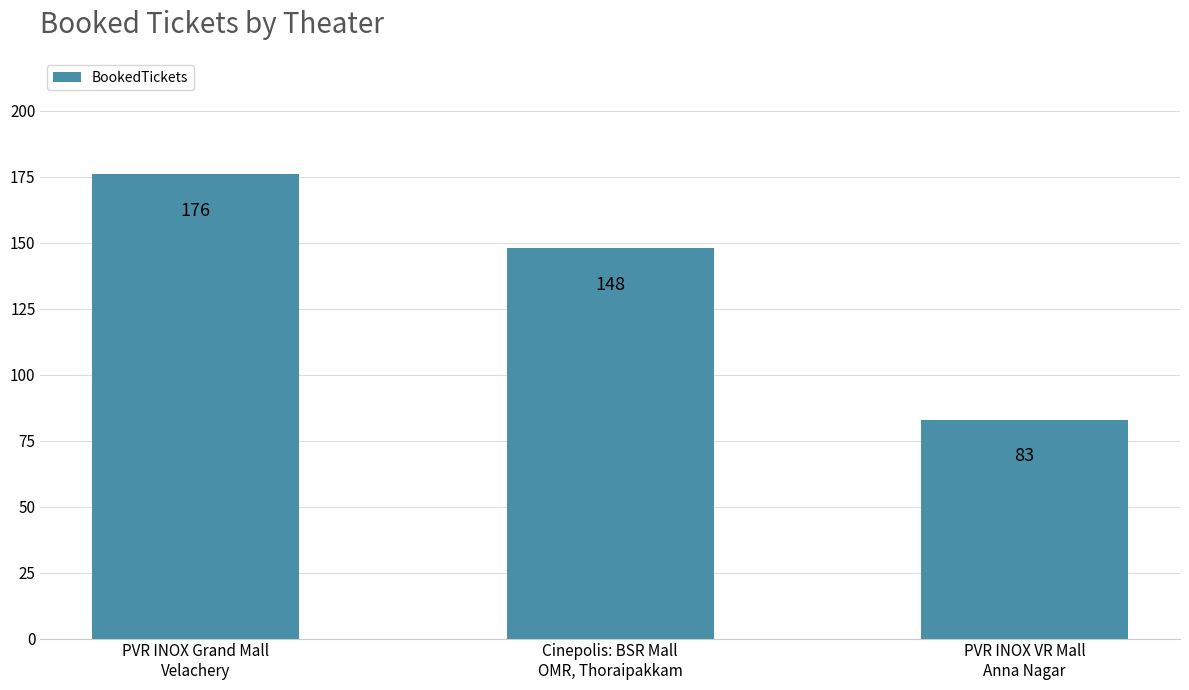

Which category has the highest value across all series?

PVR INOX Grand Mall
Velachery